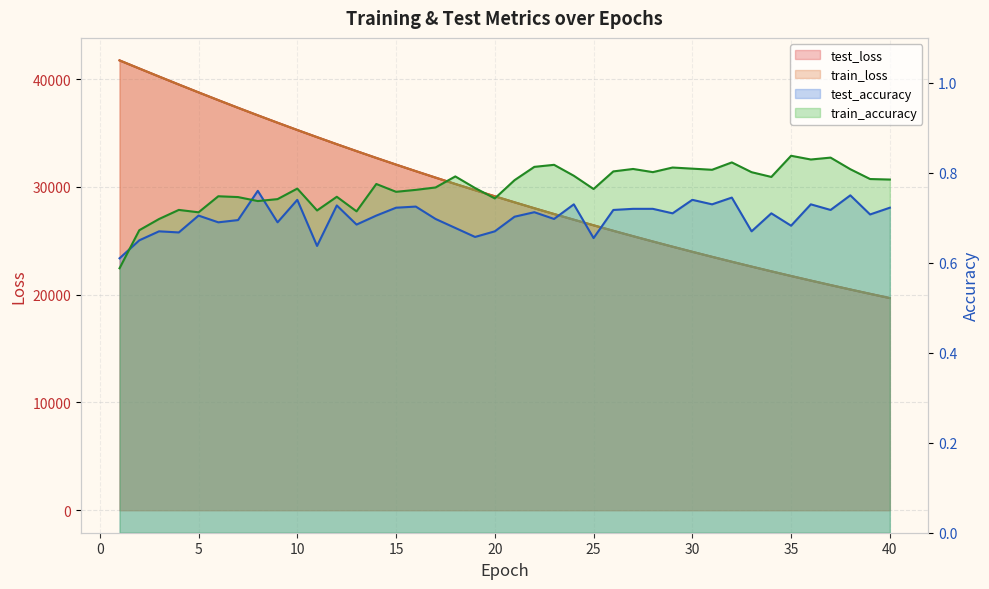

Which series has the widest spread of values?

train_loss